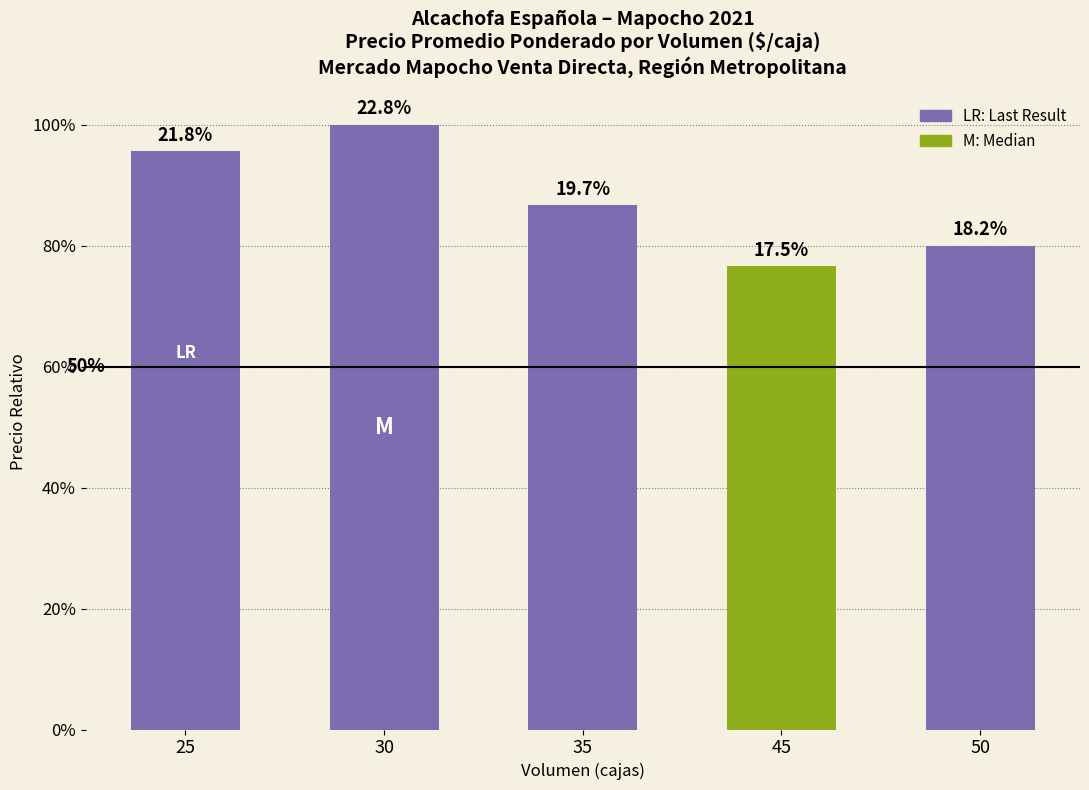

Are the bars horizontal?

No